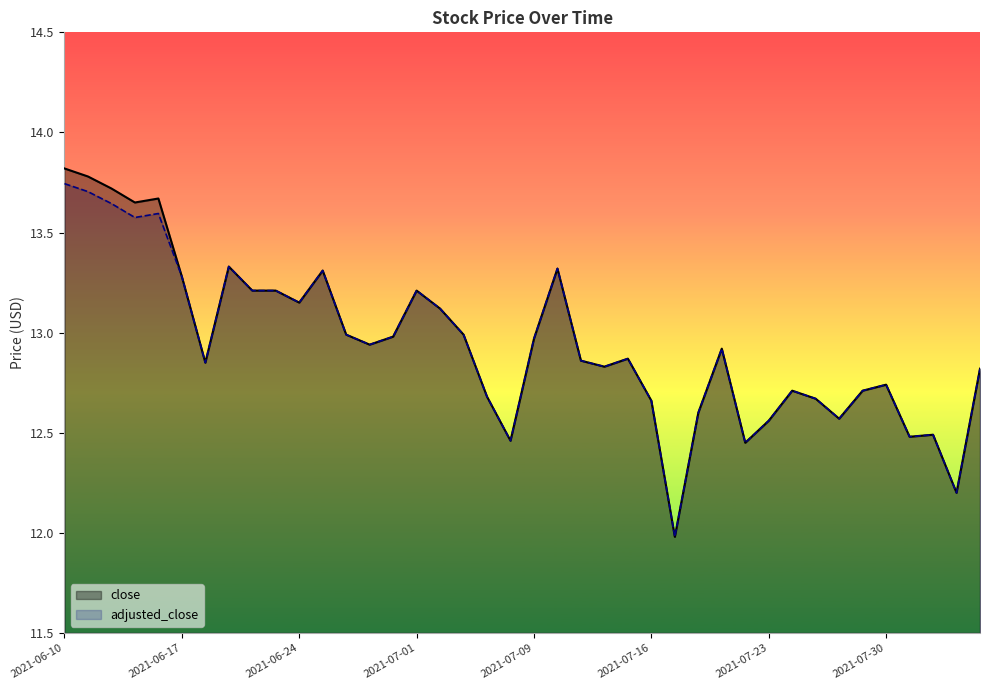

At how many categories does at least one series exceed 12?

39